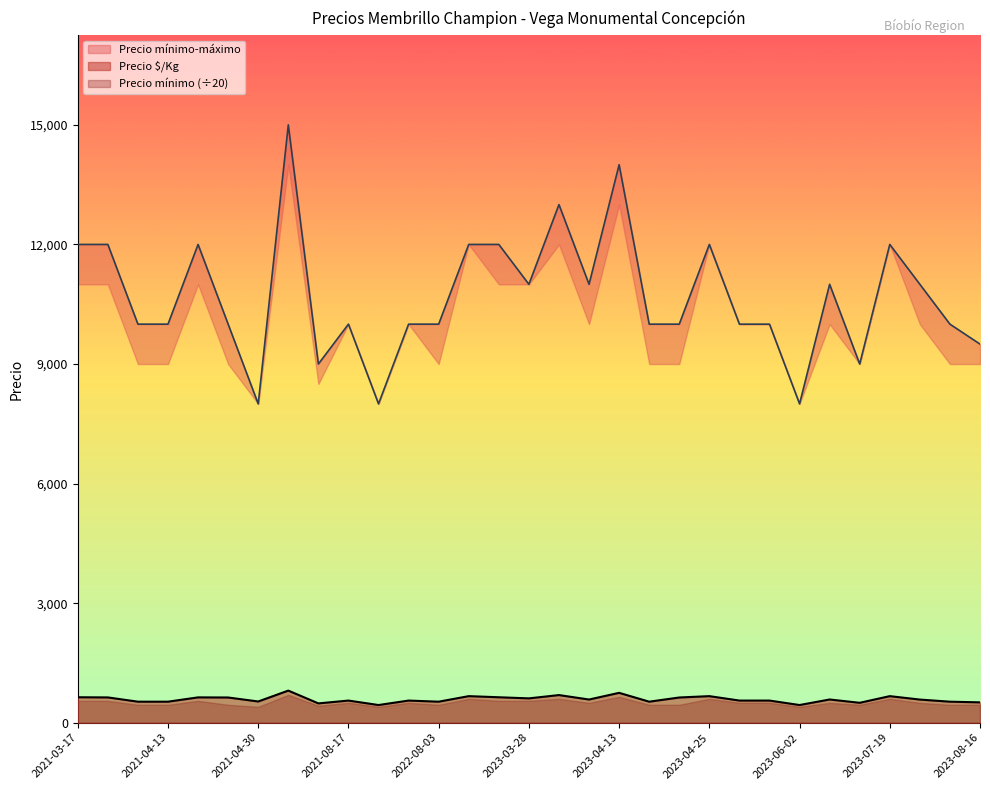

What is the spread (max minus min) of values at 2023-07-21?

10419